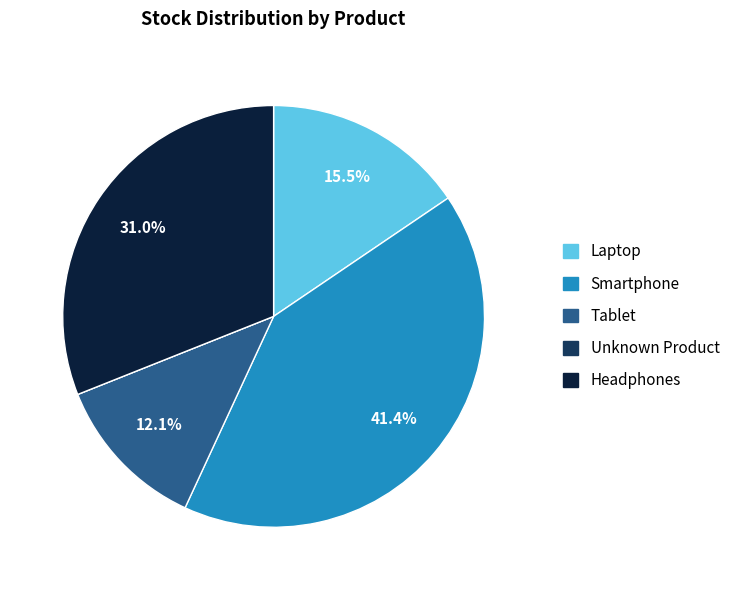

Does any single category account for the majority?

No